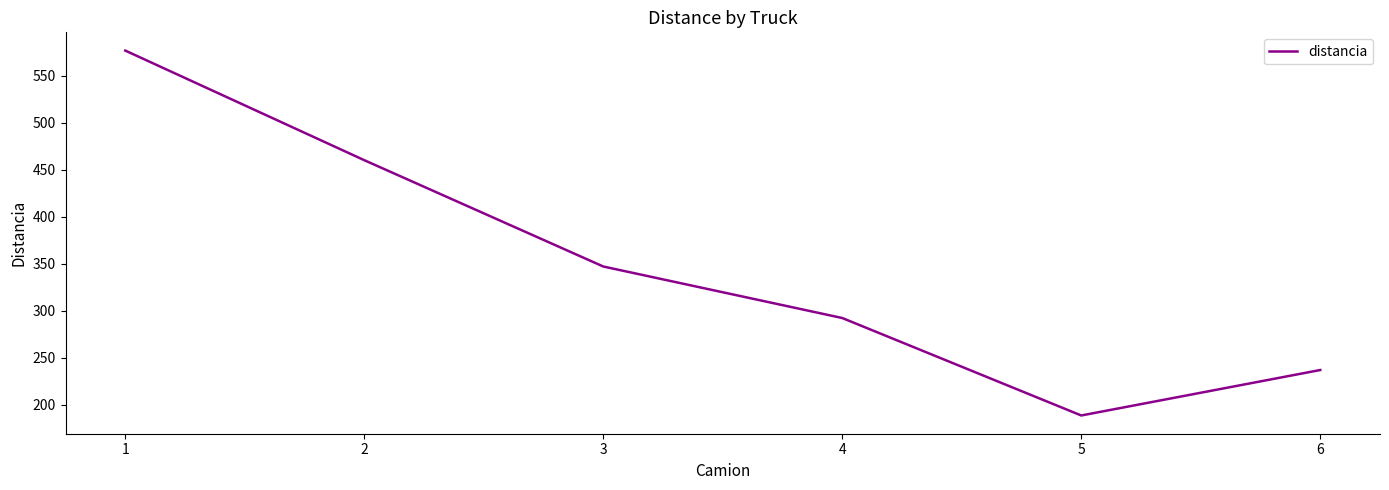

Is it true that the value at 3 is 121.2?

False